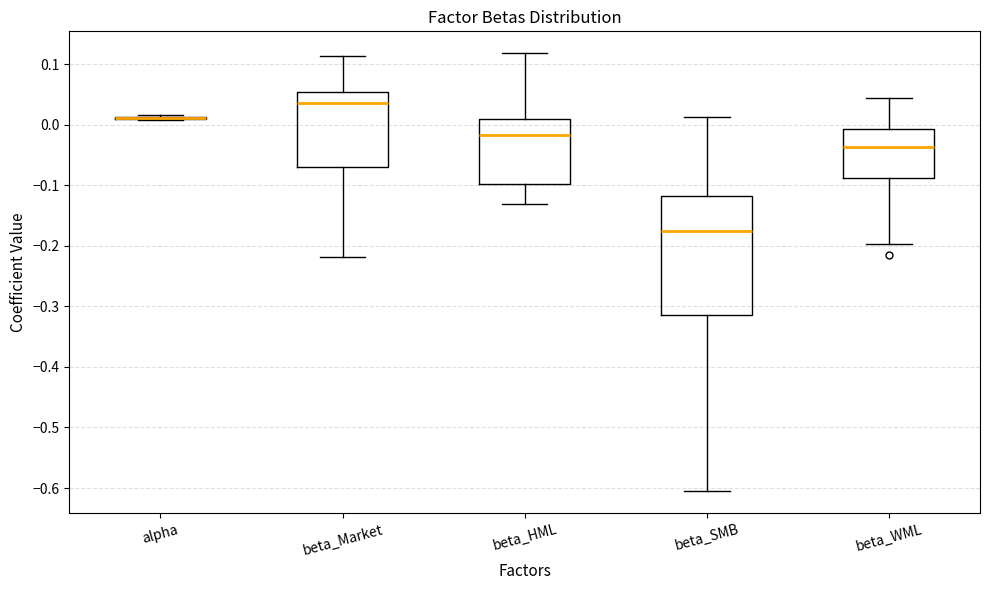

Reading left to right, read every box against the y-axis: the position of its median line, the range the box covers, and the ends of its whiskers. The values are not printed on the chart, so give them approximately, as read against the axis.

alpha: box collapsed to a line at 0.01, whiskers 0.01 to 0.02
beta_Market: median 0.04, box -0.07 to 0.05, whiskers -0.22 to 0.11
beta_HML: median -0.02, box -0.10 to 0.01, whiskers -0.13 to 0.12
beta_SMB: median -0.18, box -0.31 to -0.12, whiskers -0.60 to 0.01
beta_WML: median -0.04, box -0.09 to -0.01, whiskers -0.20 to 0.04